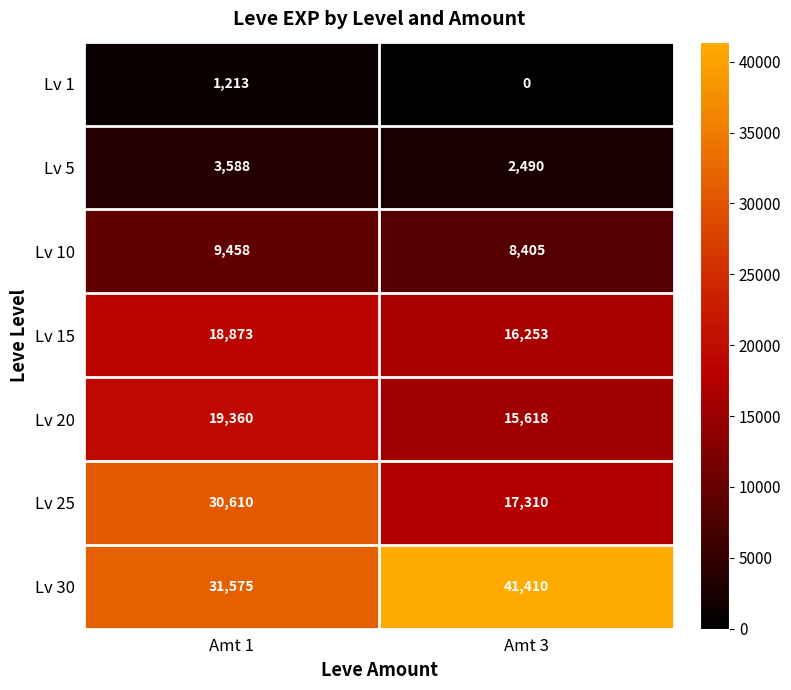

What is the difference between the Lv 10 values at Amt 1 and Amt 3?

1053